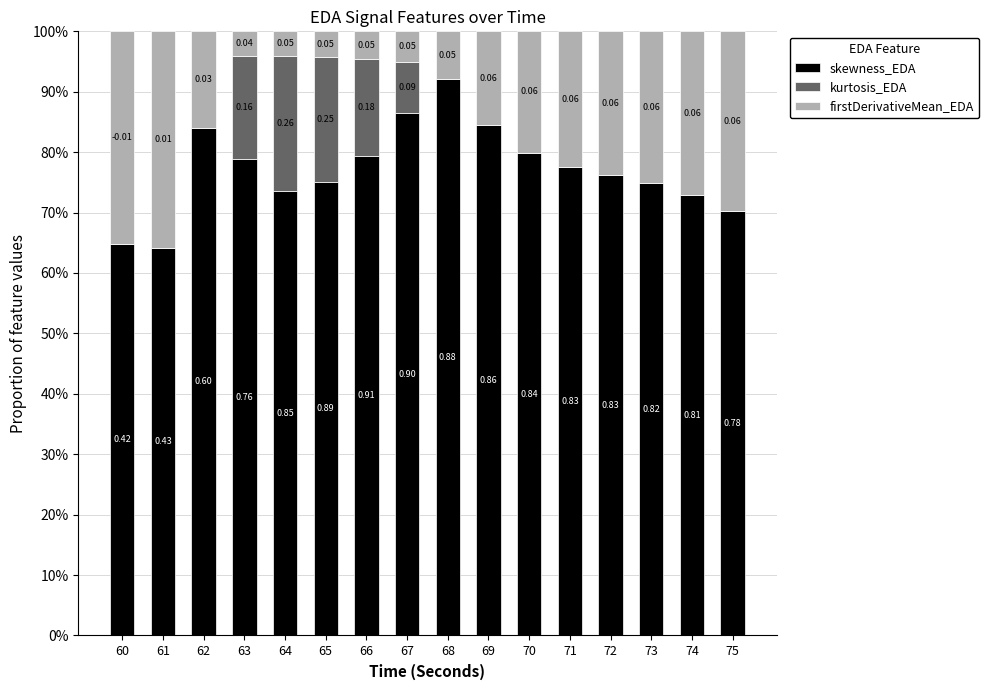

Which series has the widest spread of values?

firstDerivativeMean_EDA